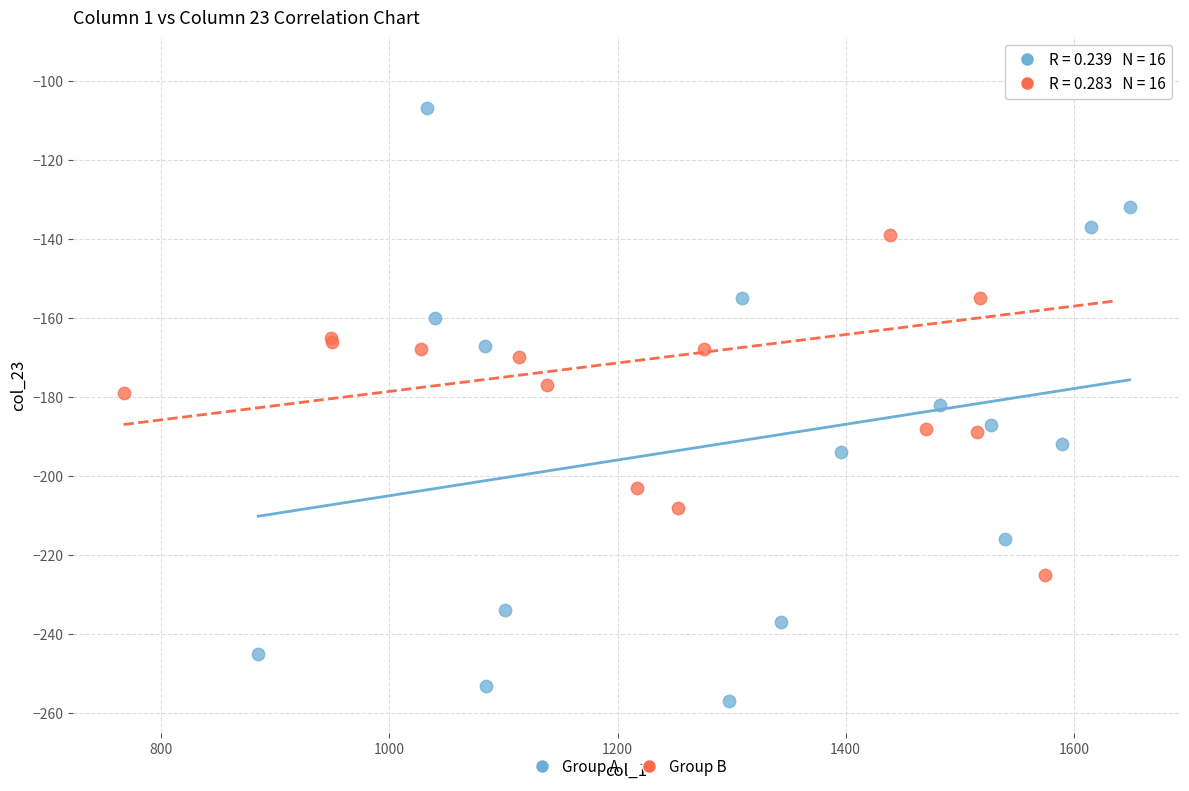

Which series contains the highest Y value?

Group B